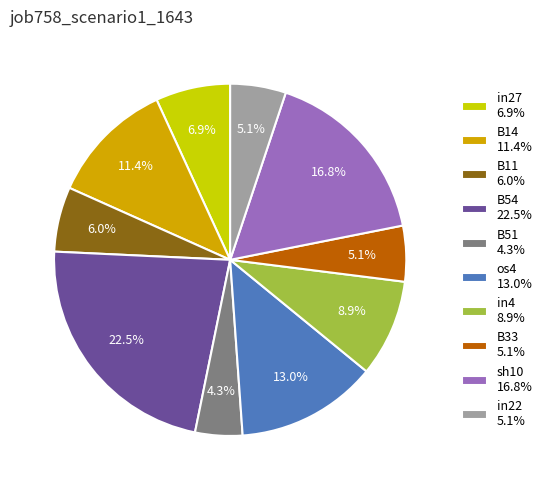

To the nearest percent, what is the difference between the largest and smallest slice percentages?

18%